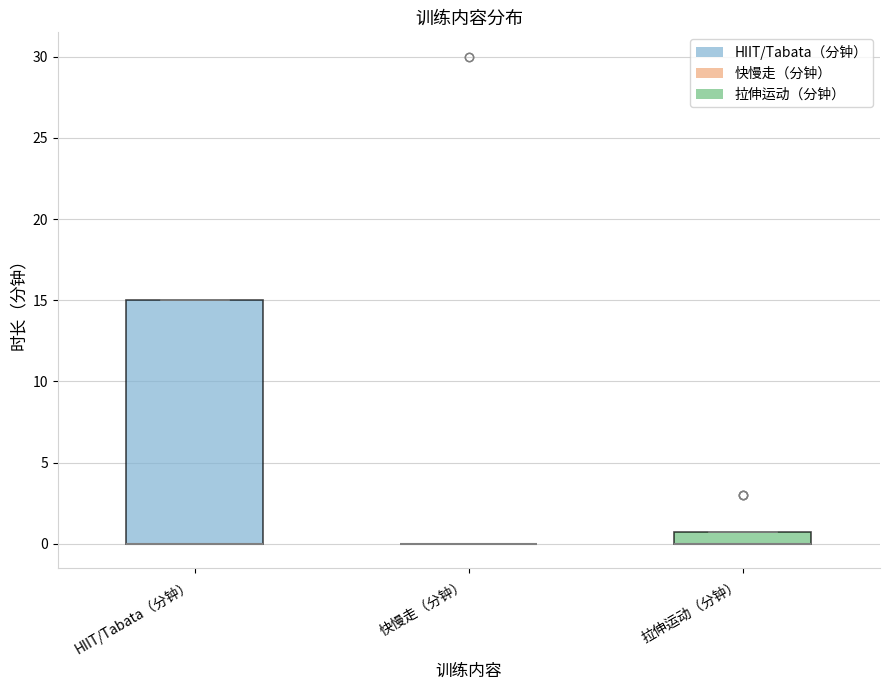

Where is the upper edge of the box for HIIT/Tabata（分钟） on the y-axis? The values are not printed on the chart, so give them approximately, as read against the axis.

15